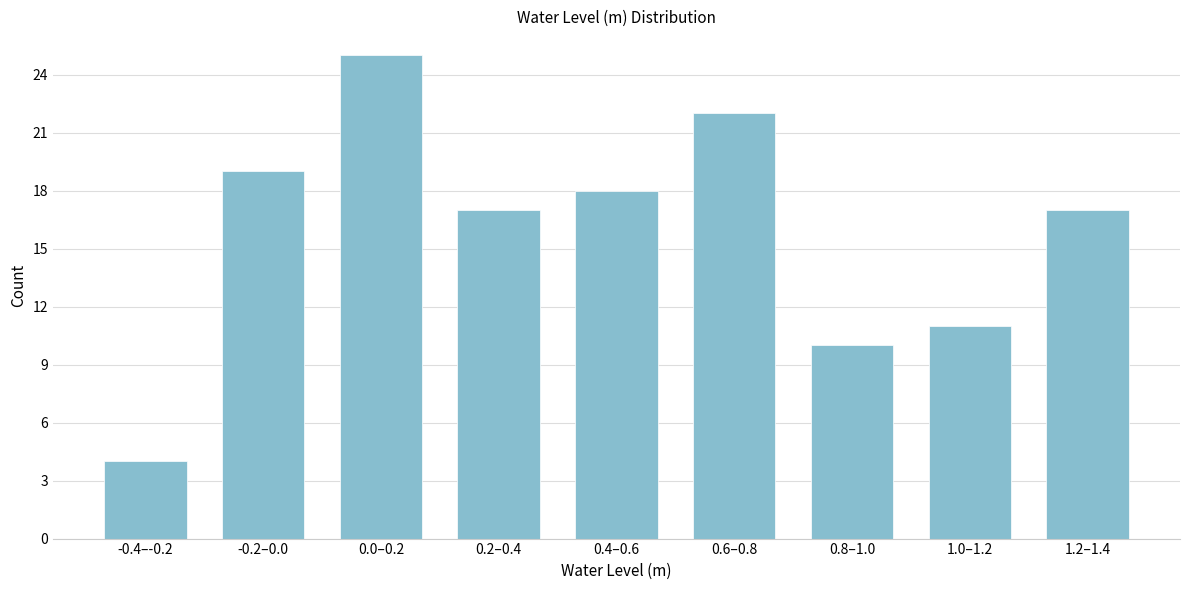

Reading right to left, extract all data points from this chart.

17	11	10	22	18	17	25	19	4